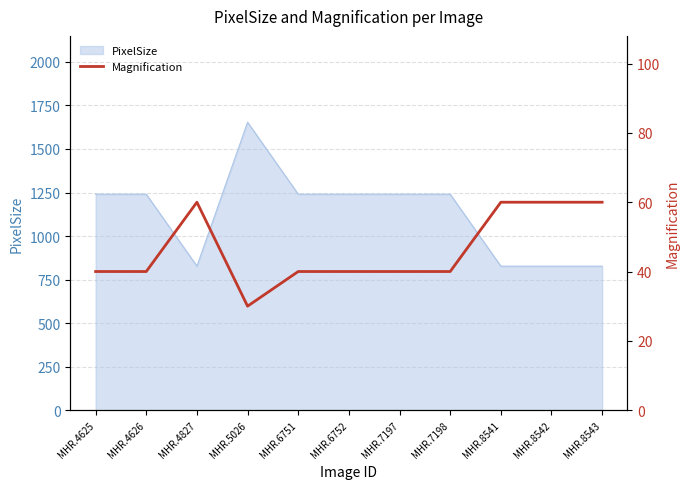

Where does the data first go above 40?

MHR.4827